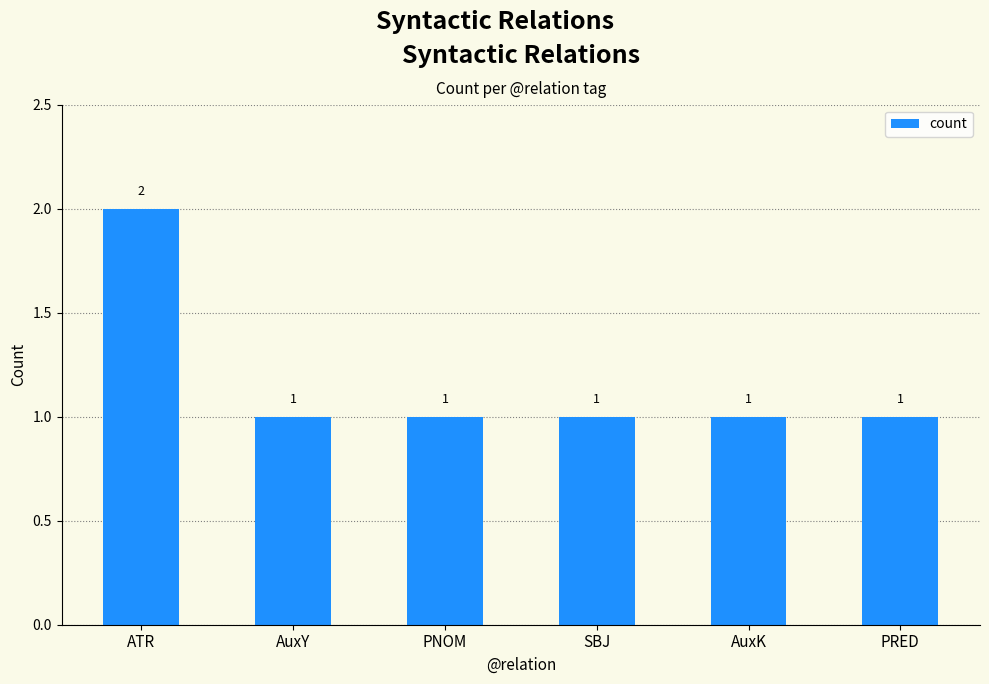

Which category has the highest value across all series?

ATR